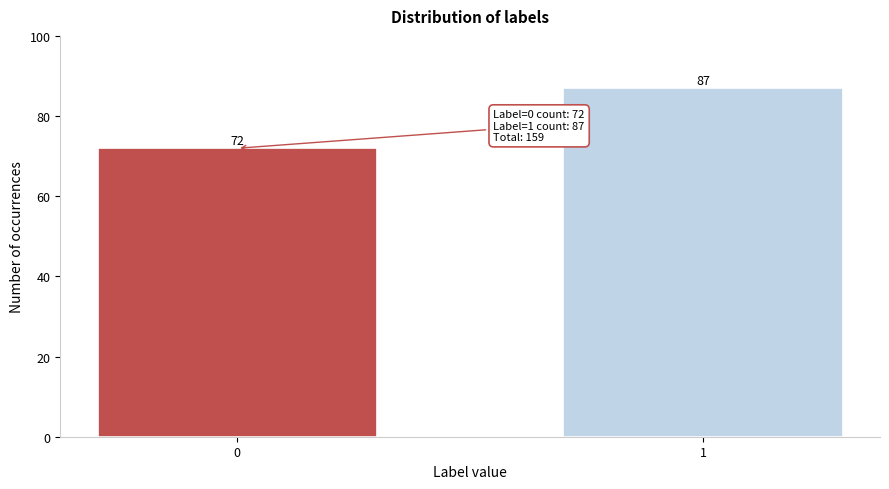

Reading right to left, list all the values displayed in this chart.

87	72